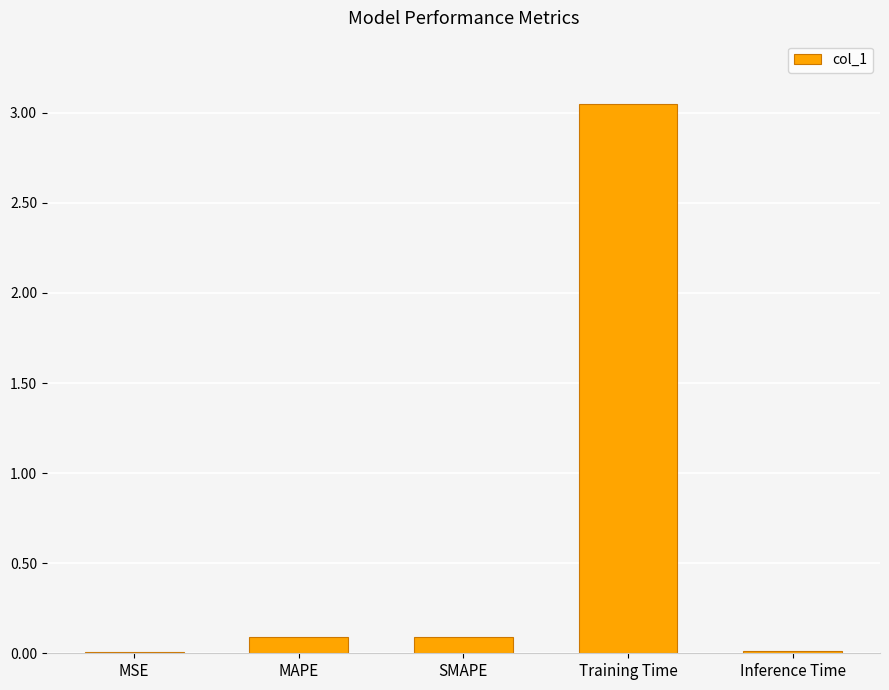

True or false: the data shows 0.2 at MAPE.

False